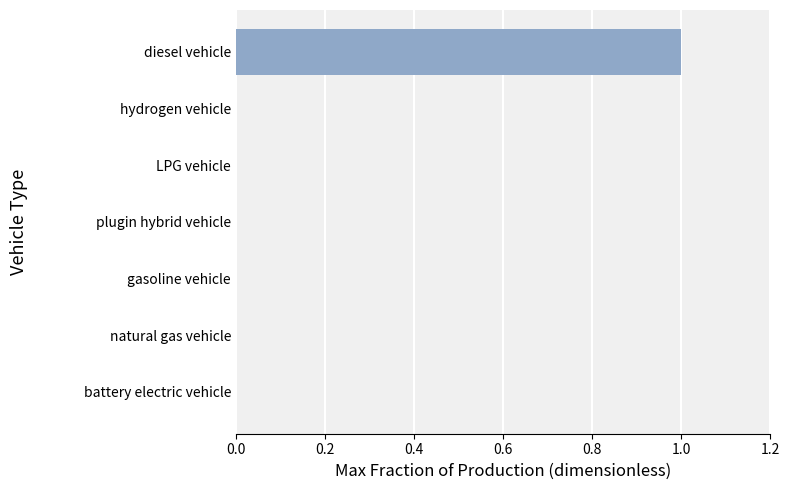

Which category has the highest value across all series?

diesel vehicle